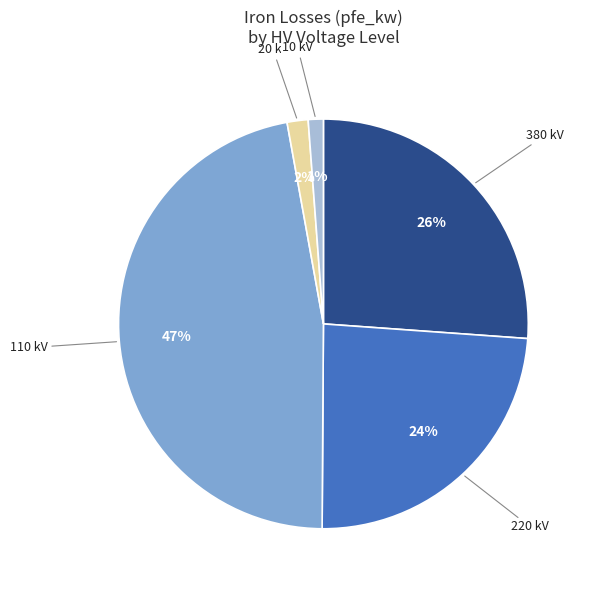

Which has a higher value, 380 kV or 220 kV?

380 kV